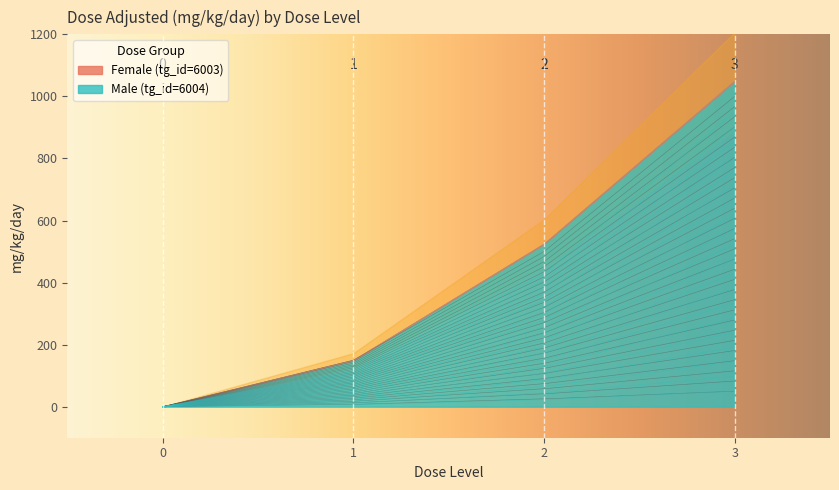

True or false: Male (tg_id=6004) has more than 2 points higher than both neighbors.

False